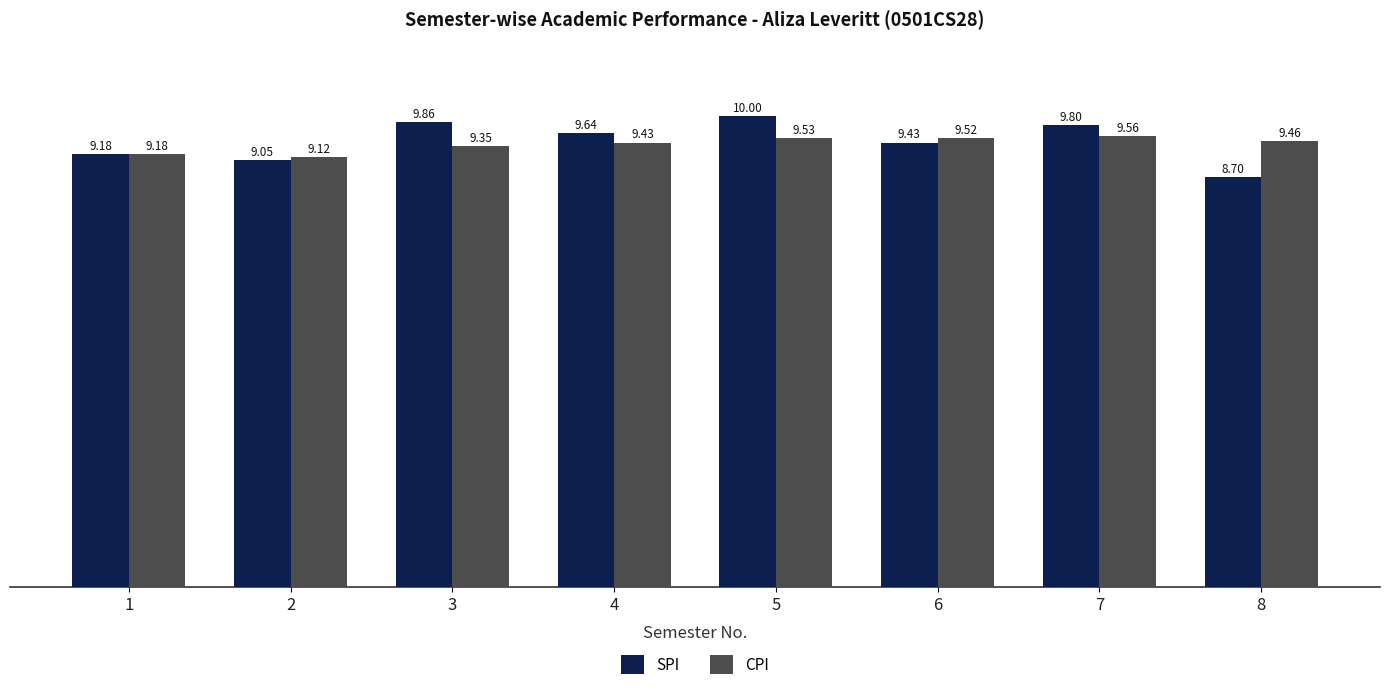

What is the highest value of the SPI series?

10.0